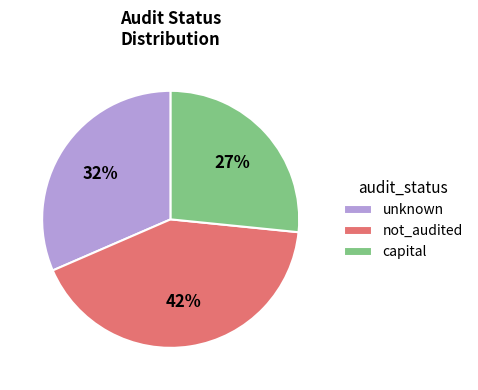

Which category has the smallest portion of the pie?

capital